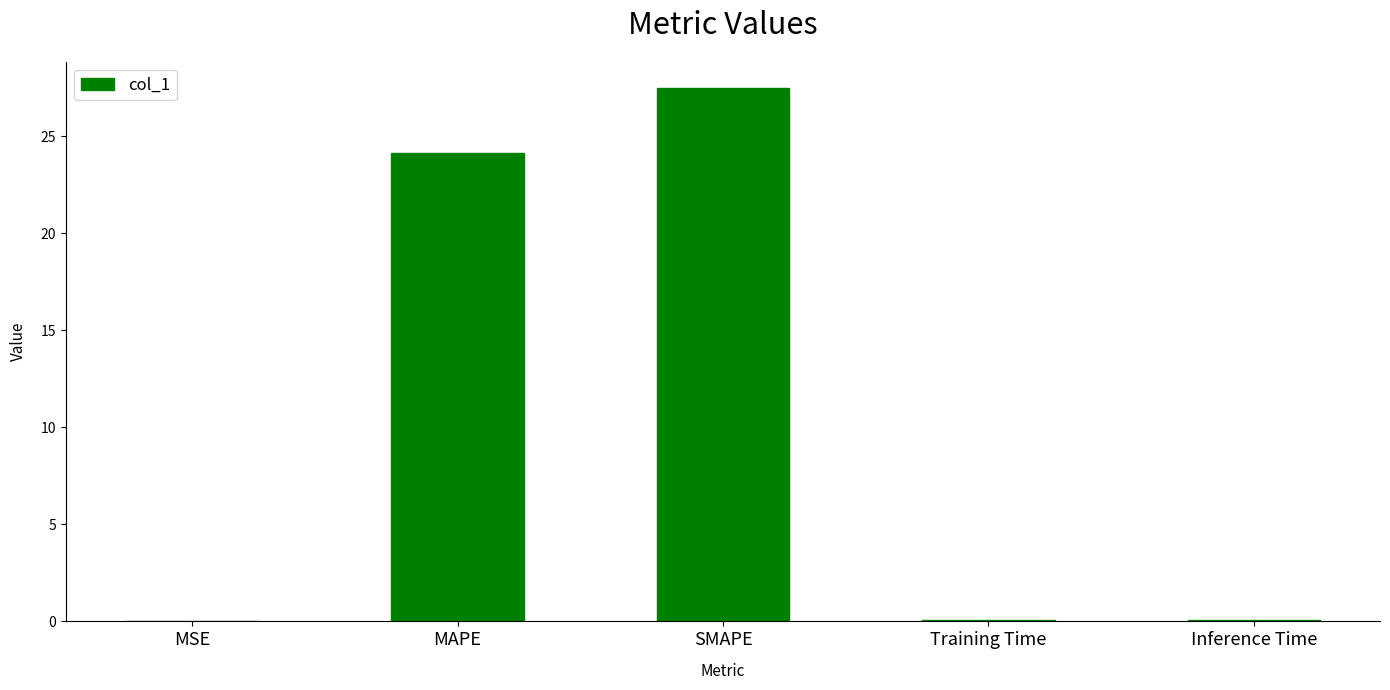

What is the sum of the values at SMAPE and MAPE?

51.6